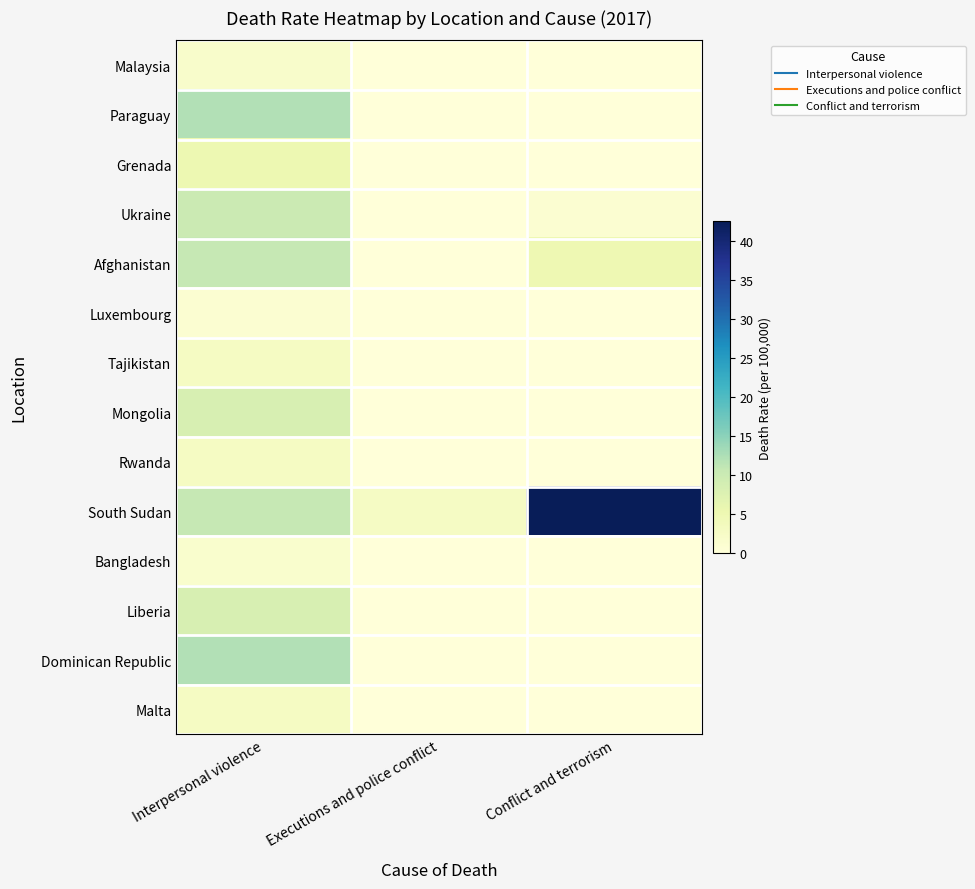

Which has a higher value, Conflict and terrorism or Executions and police conflict?

Conflict and terrorism